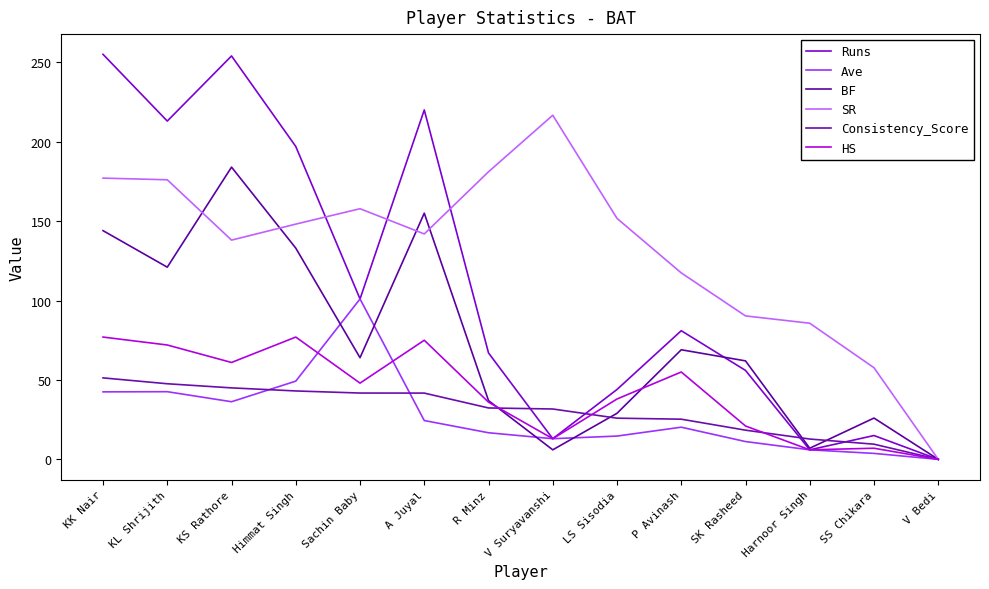

What is the greatest value displayed?

255.0